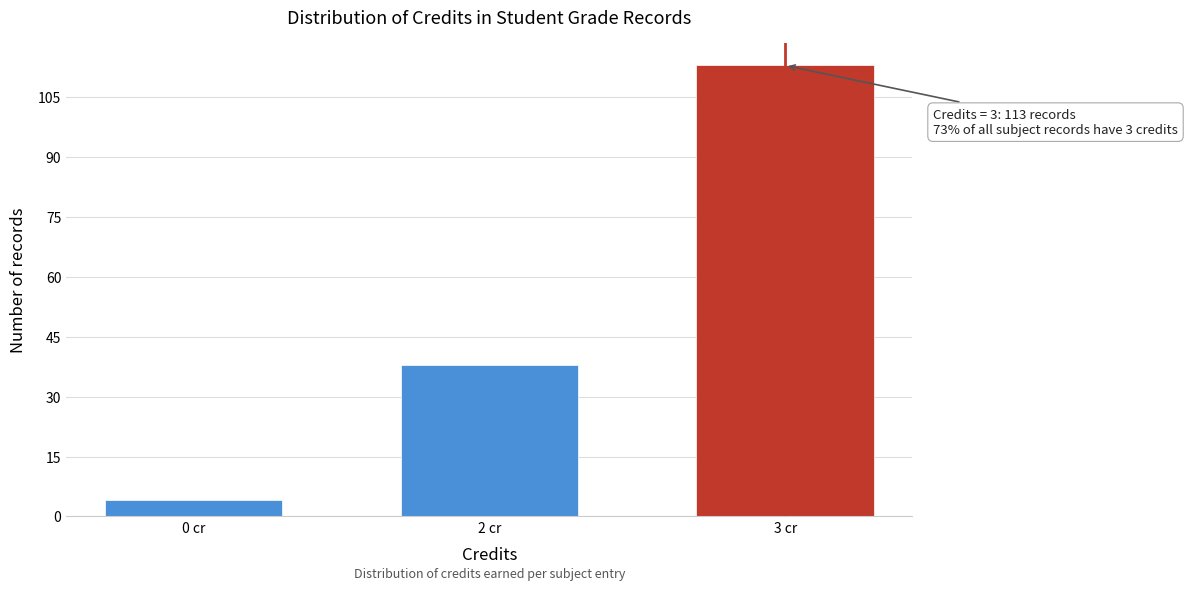

Reading right to left, transcribe all the data shown in this chart.

113	38	4